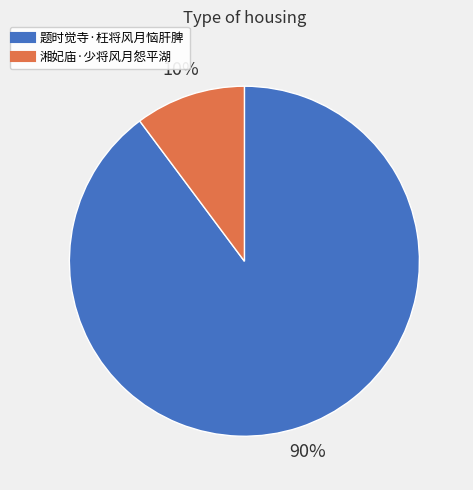

To the nearest percent, what is the average slice percentage?

50%